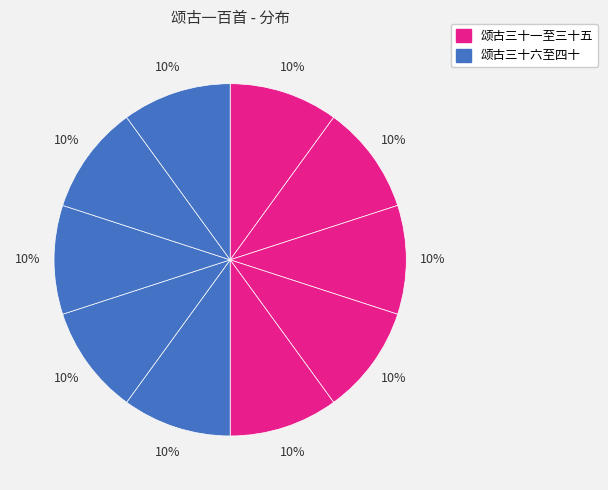

Count the number of slices in the pie.

10